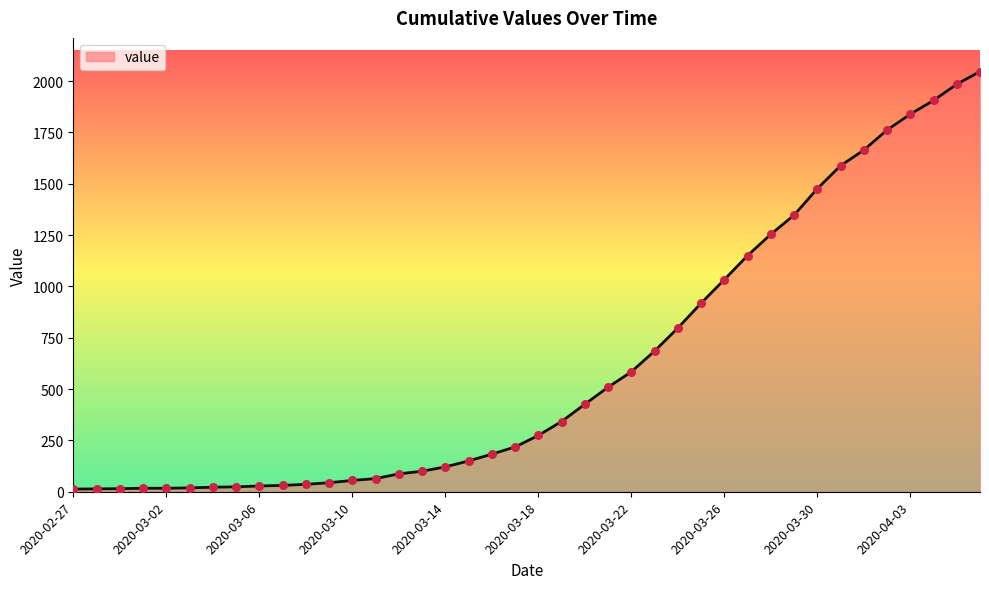

What is the greatest value displayed?

2047